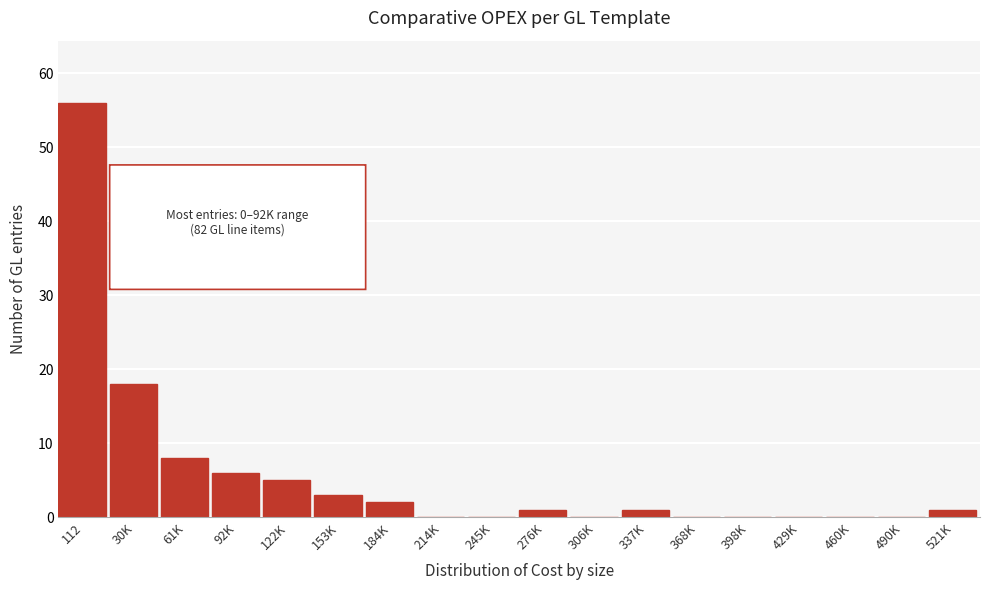

Reading left to right, what are all the values shown in this chart?

112=56	30K=18	61K=8	92K=6	122K=5	153K=3	184K=2	214K=0	245K=0	276K=1	306K=0	337K=1	368K=0	398K=0	429K=0	460K=0	490K=0	521K=1